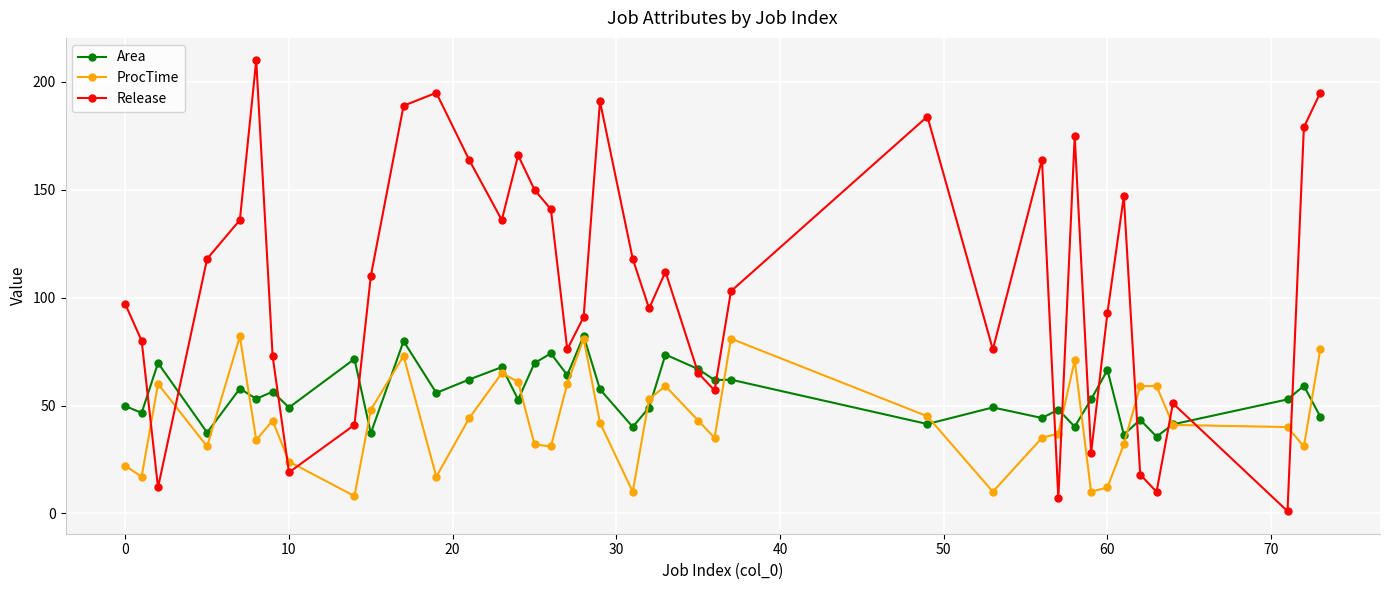

What are all the series names shown in the legend?

Area, ProcTime, Release